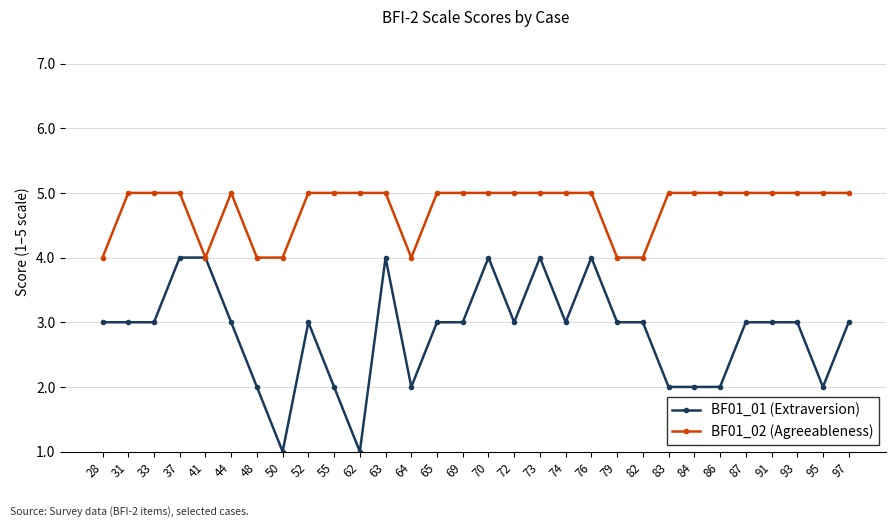

True or false: BF01_01 (Extraversion) has more than 1 interior local peaks.

True